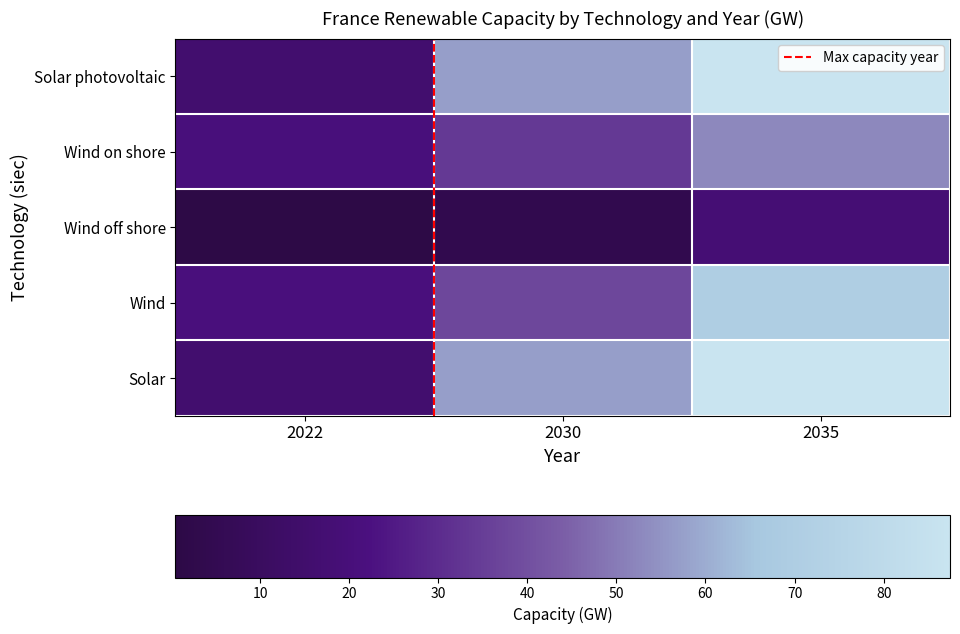

Which has a higher value, 2022 or 2030?

2030